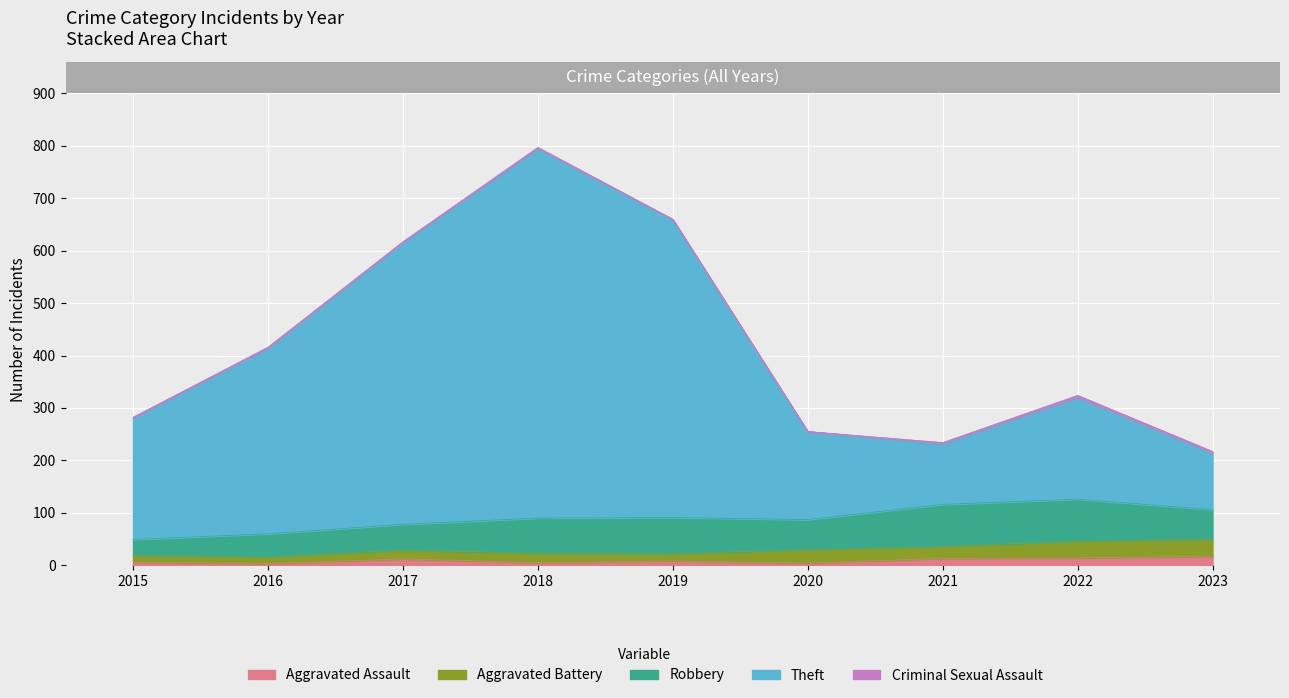

At which label does Robbery first exceed 57?

2018